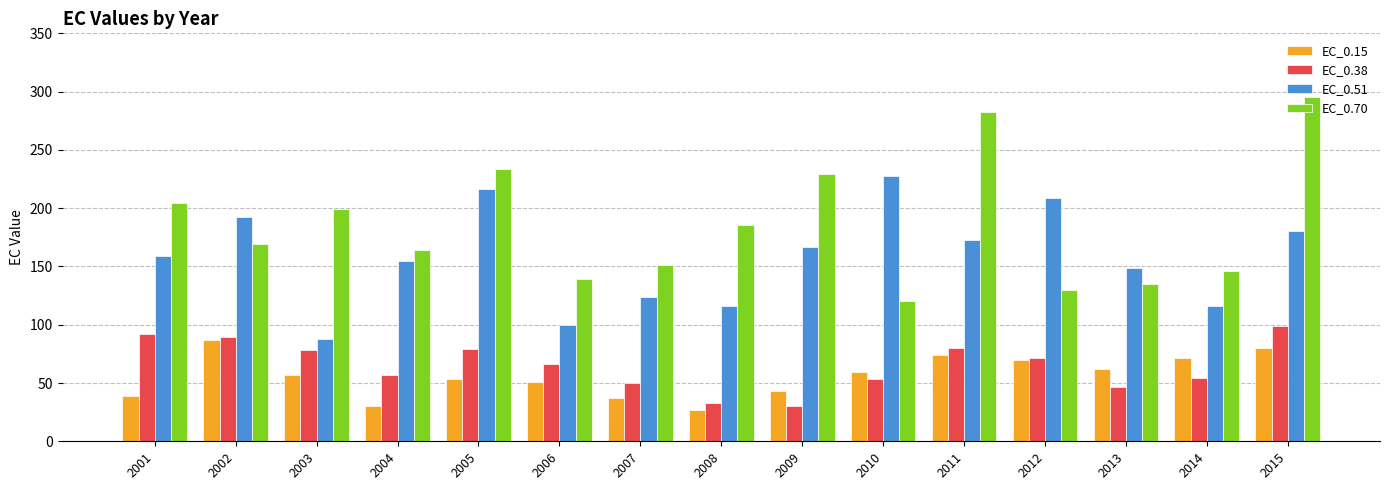

What is the approximate value of EC_0.15 at 2009?

42.7